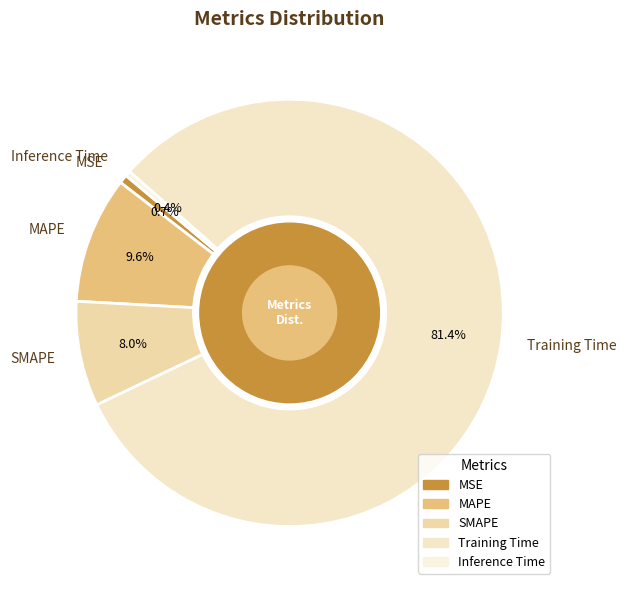

To the nearest percent, what is the average slice percentage?

20%